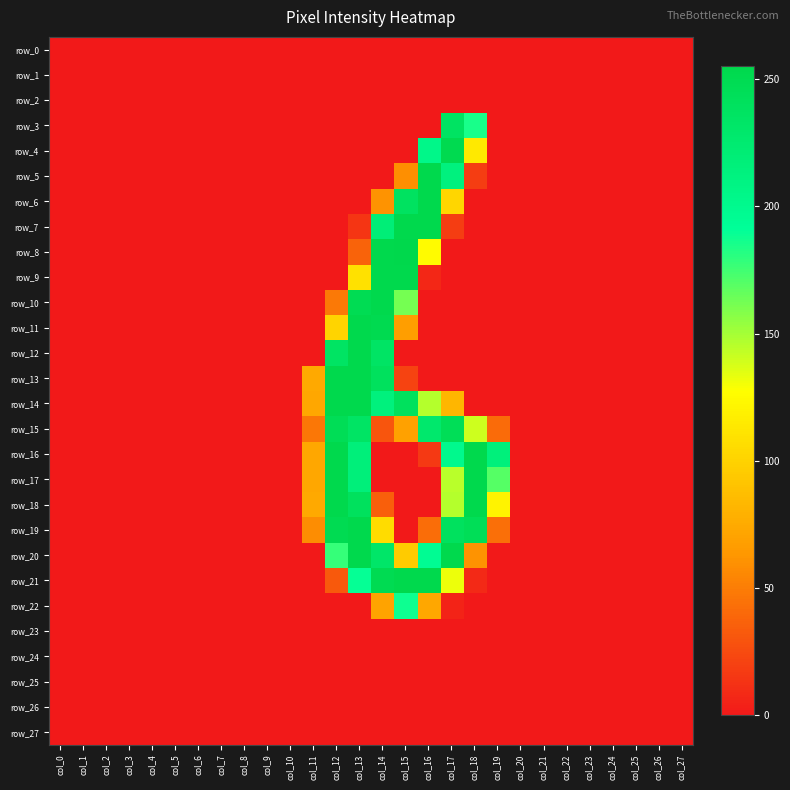

The value of row_4 at col_13 is 162. True or false?

False